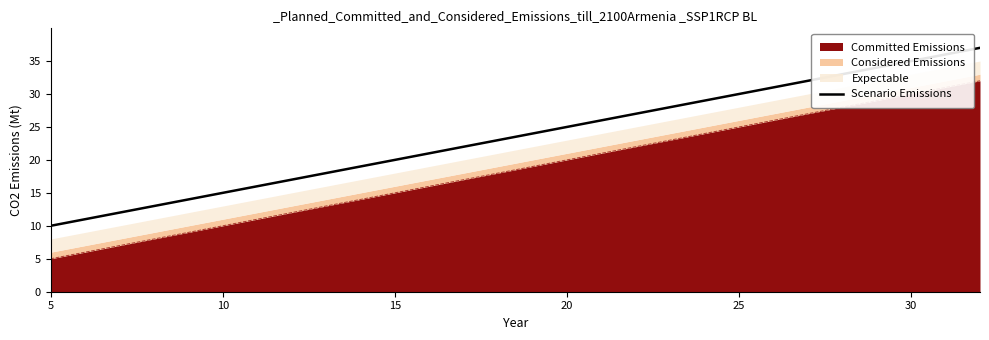

Does the chart have visible grid lines?

No